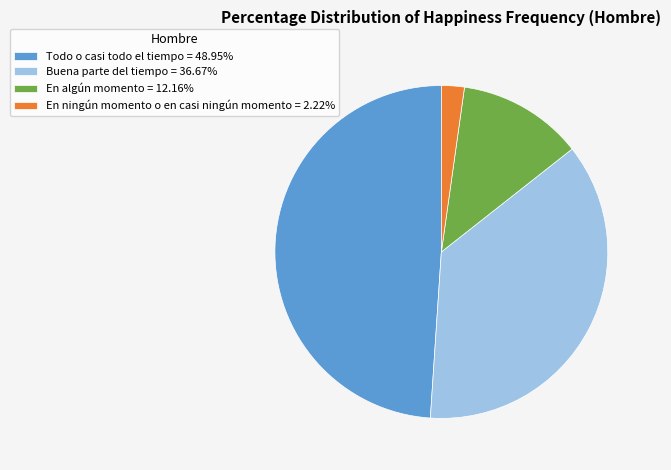

The En algún momento slice represents 12% of the pie. True or false?

True